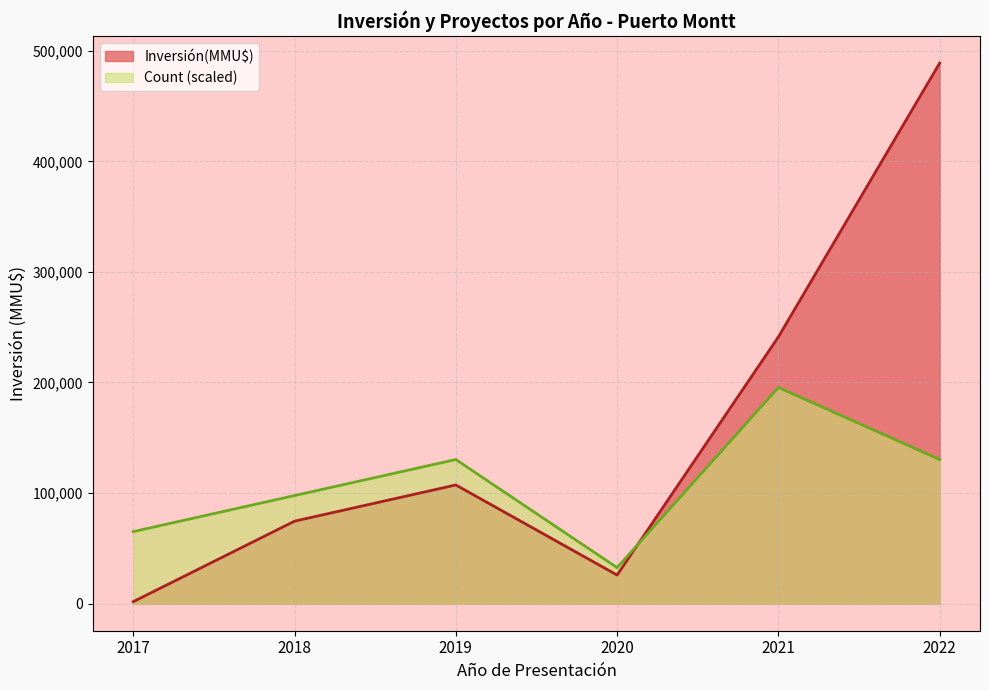

The value of Inversión(MMU$) at 2018 is 110882.2. True or false?

False